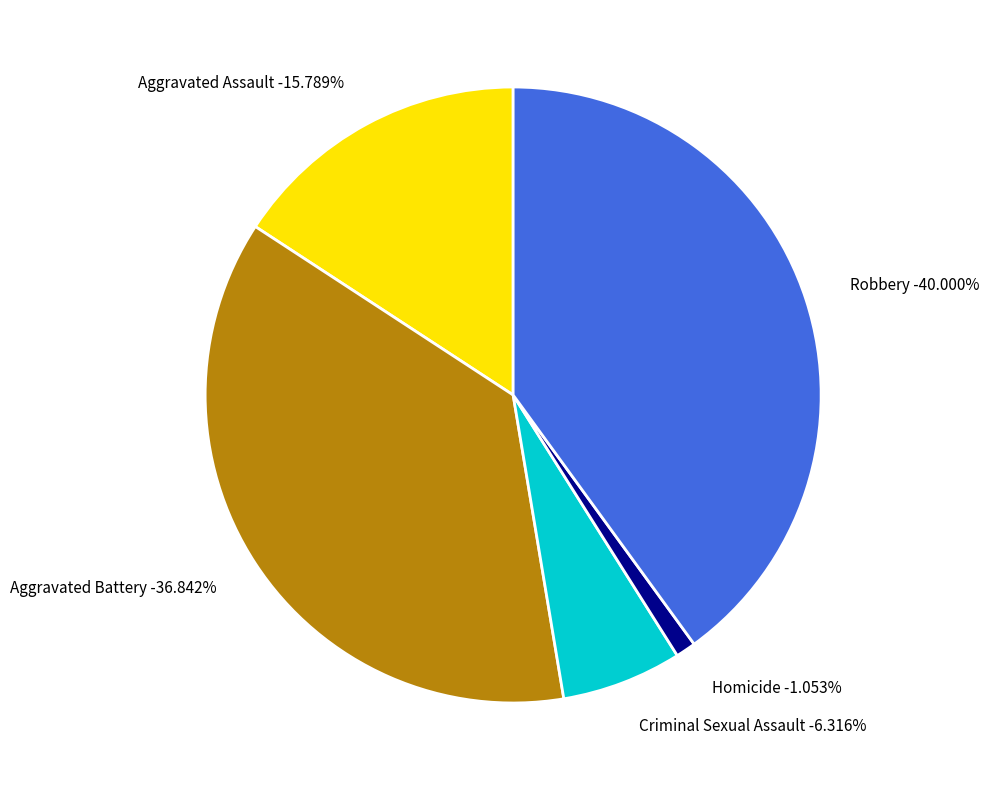

To the nearest percent, what percentage of the pie is Aggravated Assault?

16%